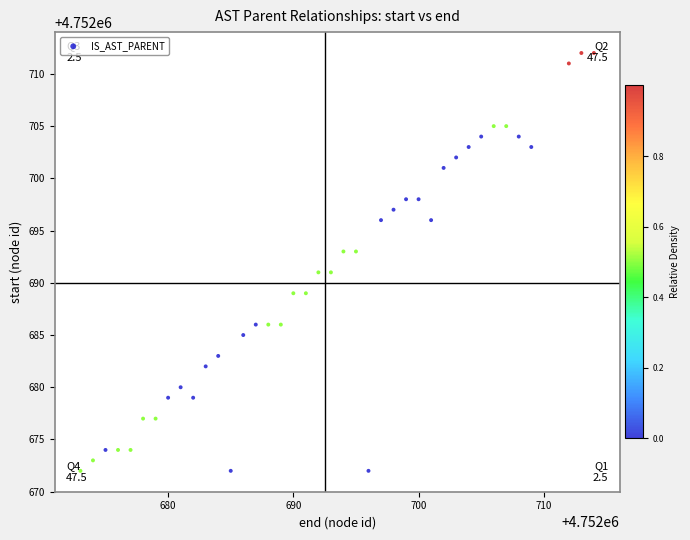

What is the range of Y values (max minus min)?

40